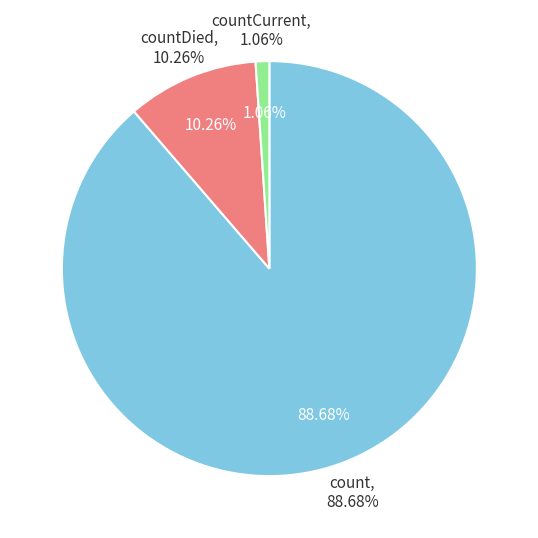

Which slice represents more than half of the pie?

count